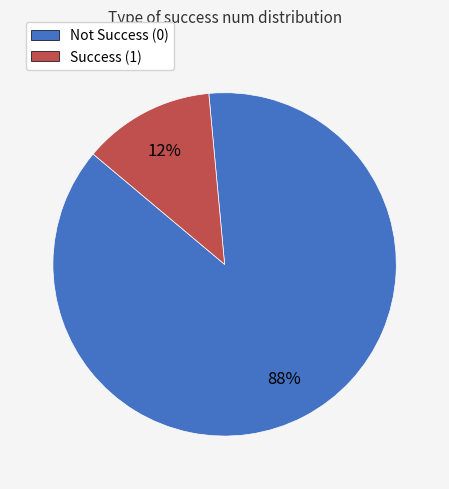

Which has a higher value, Success (1) or Not Success (0)?

Not Success (0)